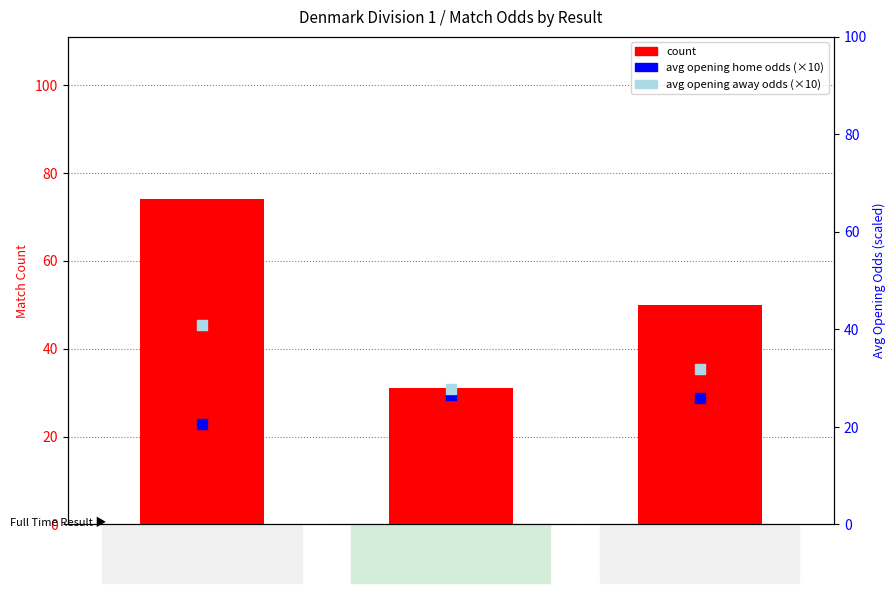

Which series has the largest total across all categories?

count